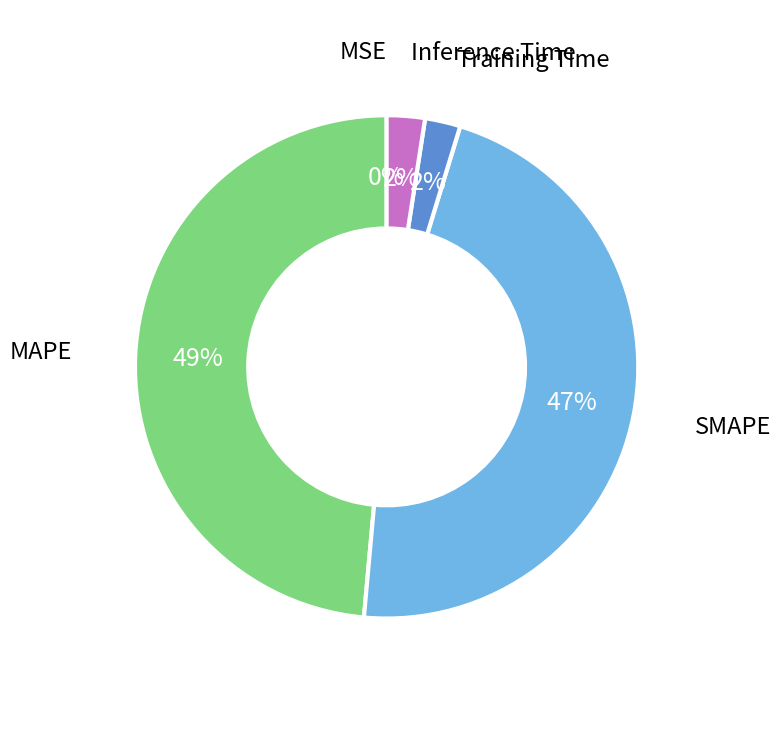

To the nearest percent, what is the average slice percentage?

20%